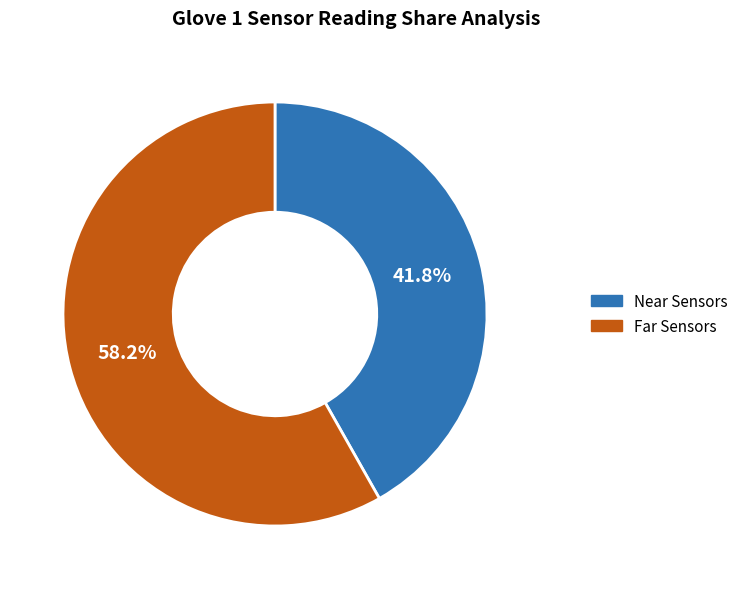

Which has a higher value, Far Sensors or Near Sensors?

Far Sensors